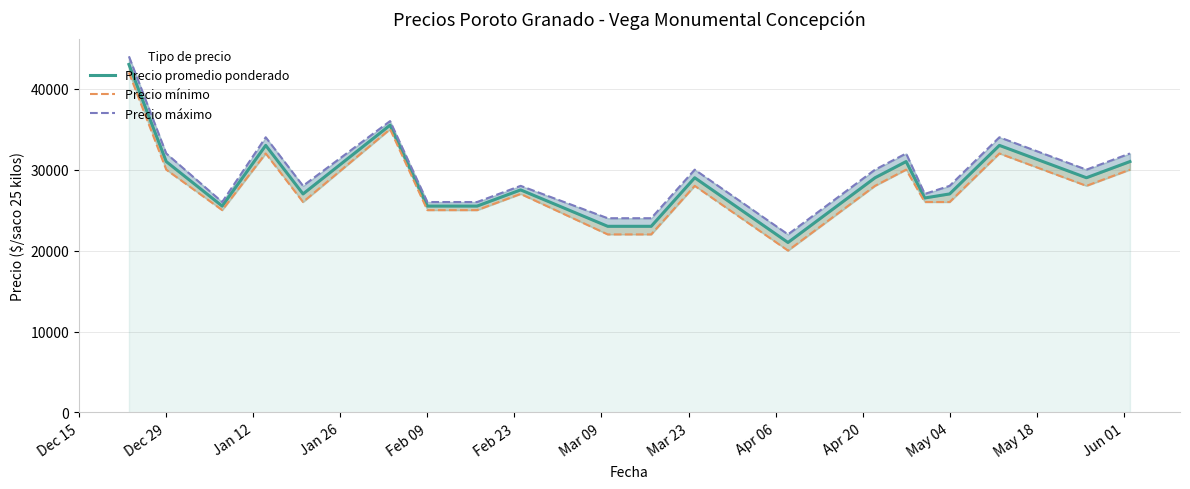

How many categories are shown in the chart?

20